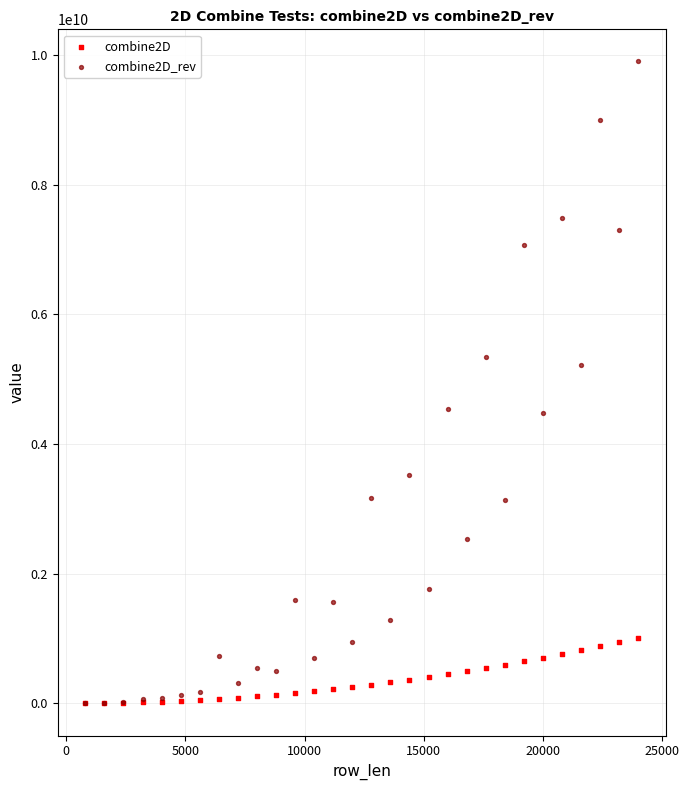

Across all series, what Y value is closest to 4949621813?

5222242630